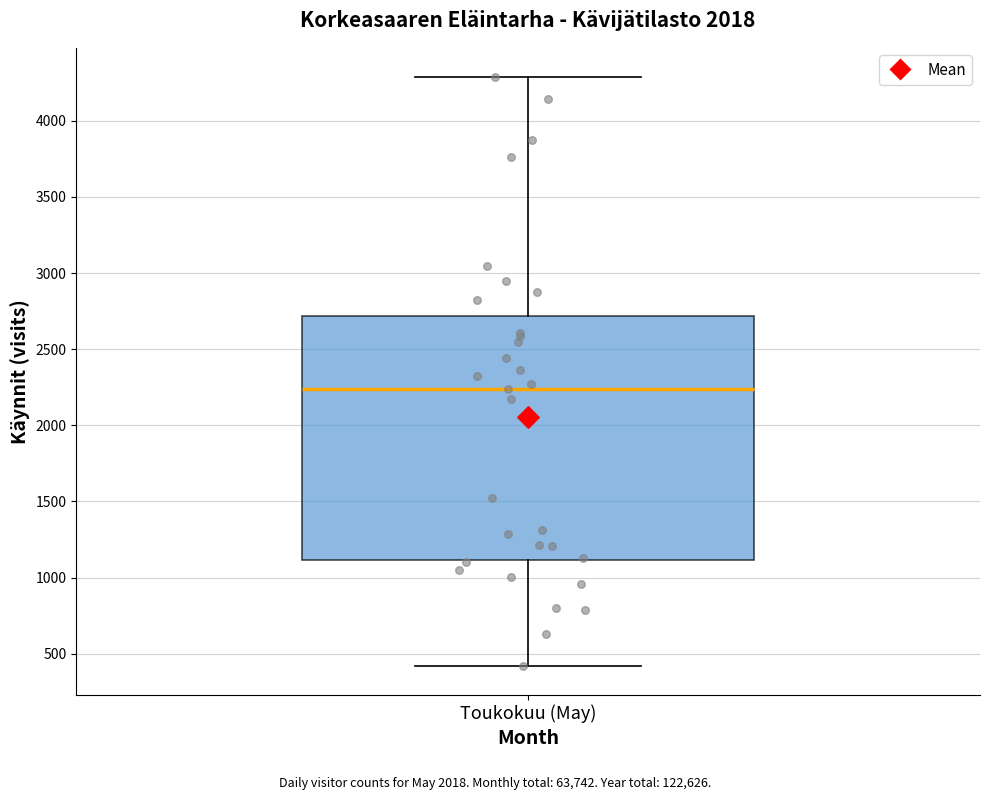

Where is the lower edge of the box for Toukokuu (May) on the y-axis? The values are not printed on the chart, so give them approximately, as read against the axis.

1100